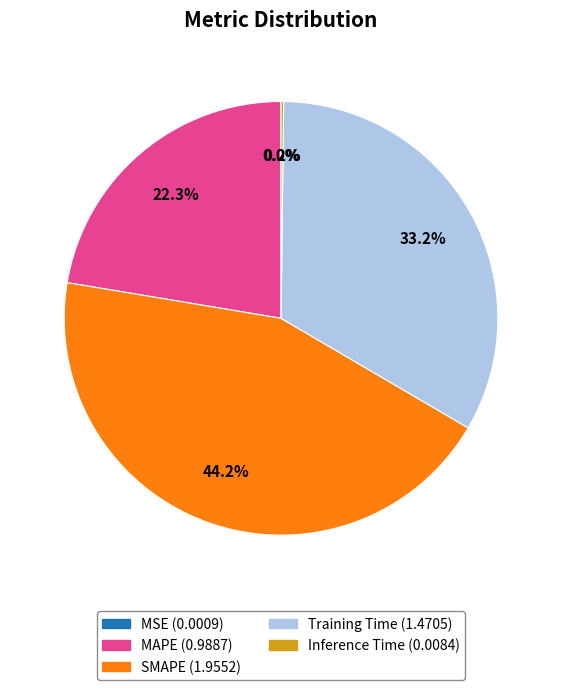

What is the largest slice in the pie chart?

SMAPE